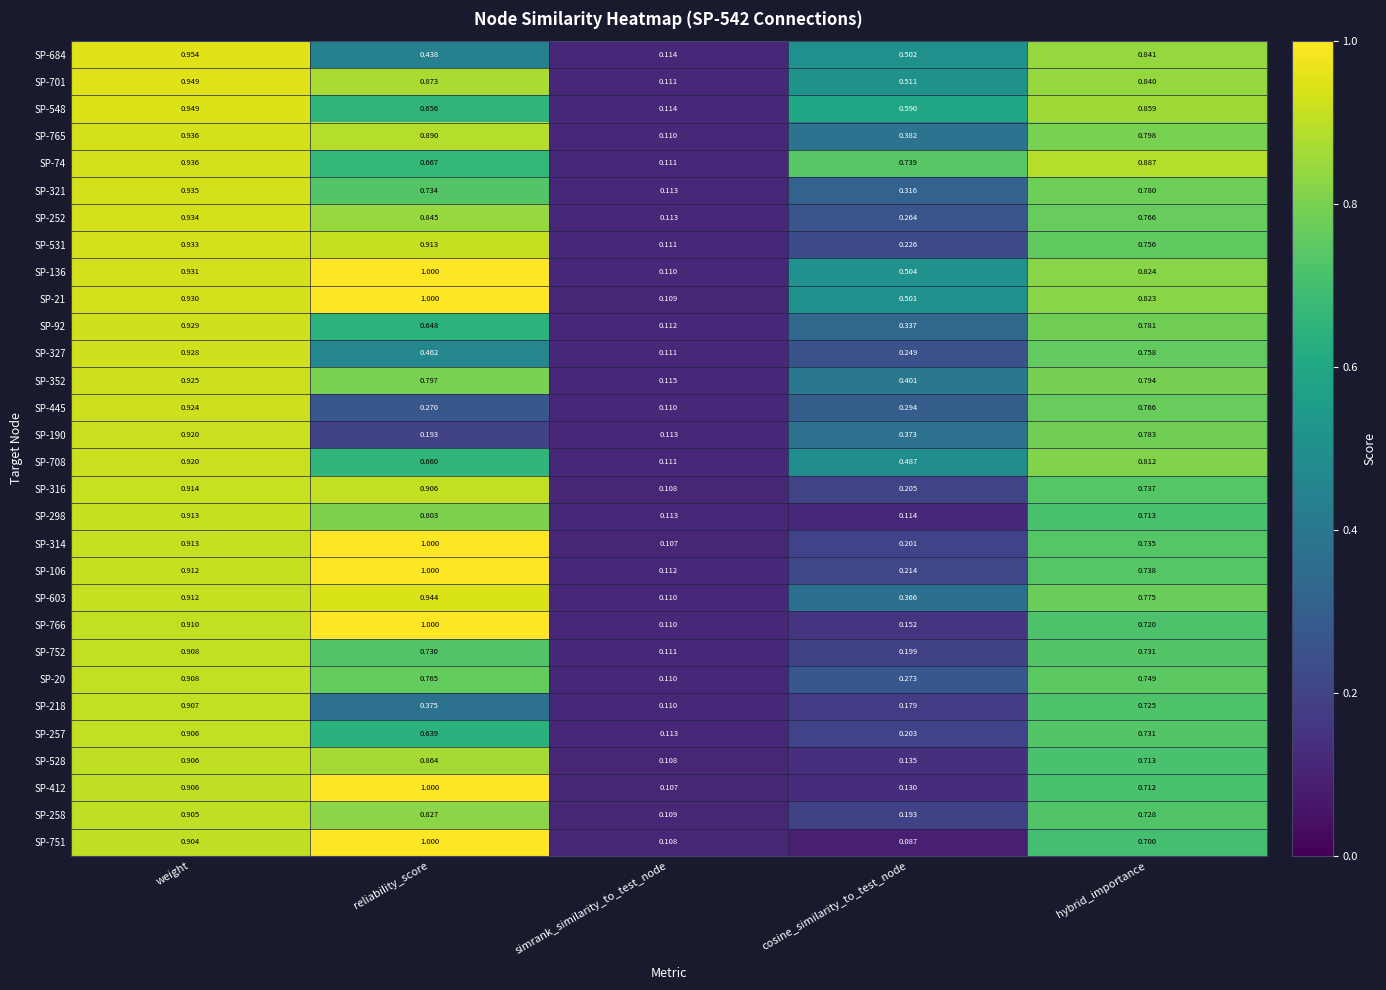

Where is SP-218 nearest to the value 0?

simrank_similarity_to_test_node